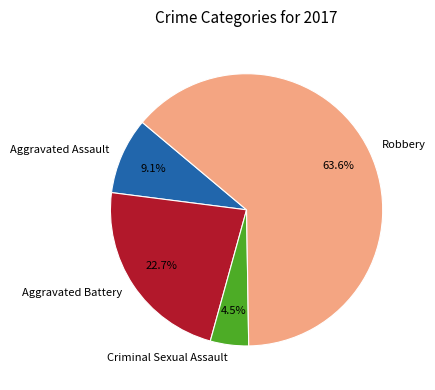

Which category has the biggest portion of the pie?

Robbery